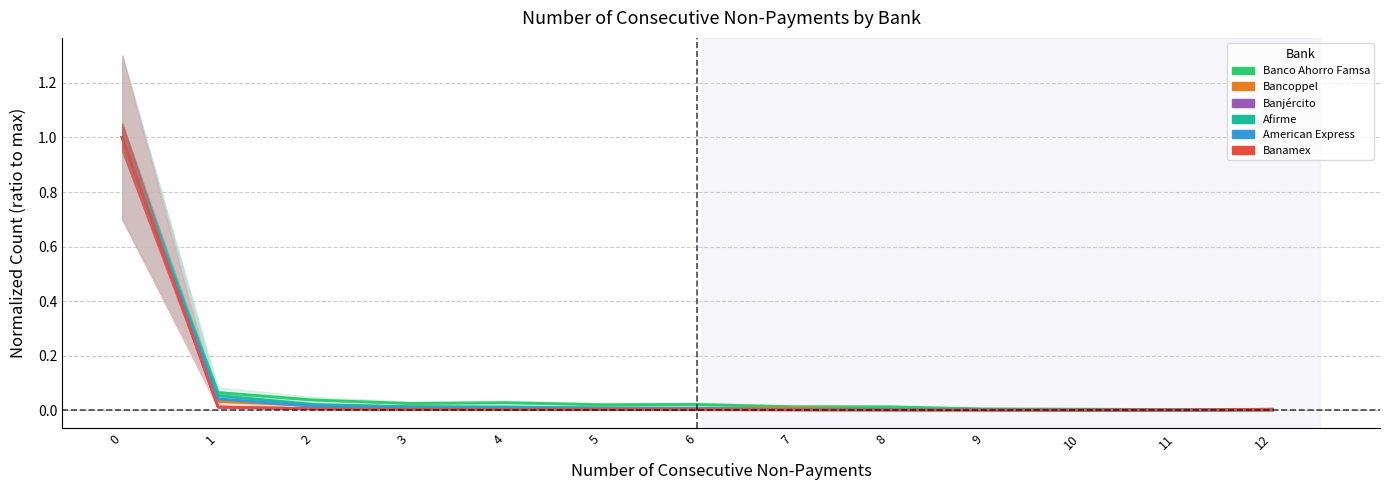

List the labels in order of Banco Ahorro Famsa value, largest first.

0, 1, 2, 4, 3, 6, 5, 7, 8, 9, 10, 12, 11